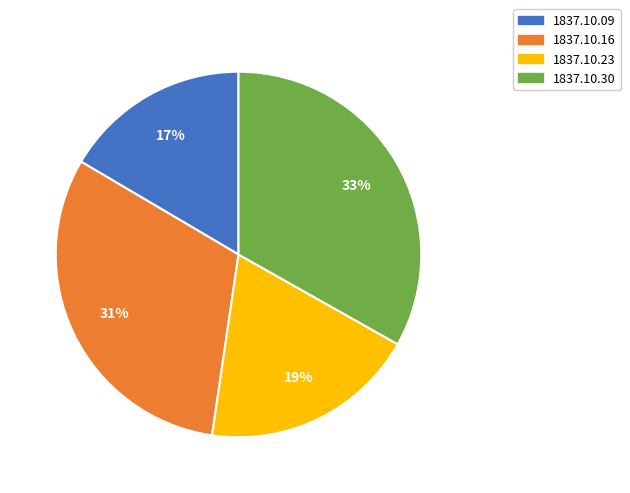

Is there a majority slice in this chart?

No